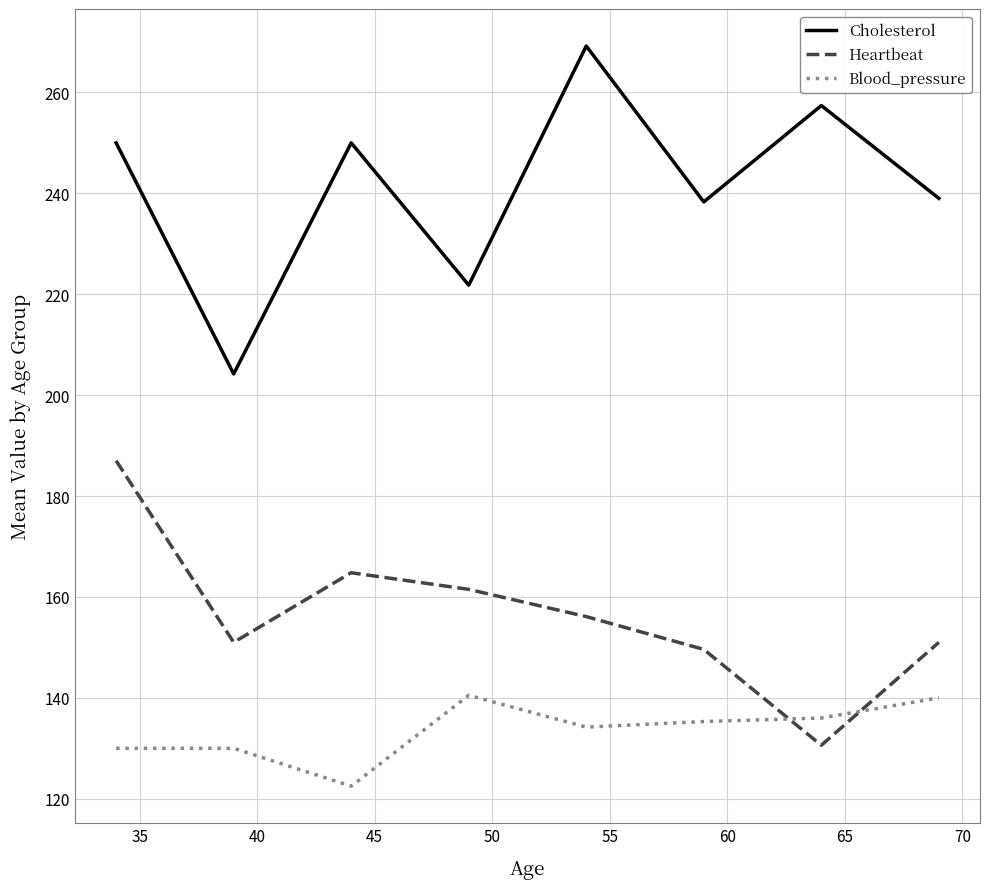

How many values in the Heartbeat series are below 156?

4